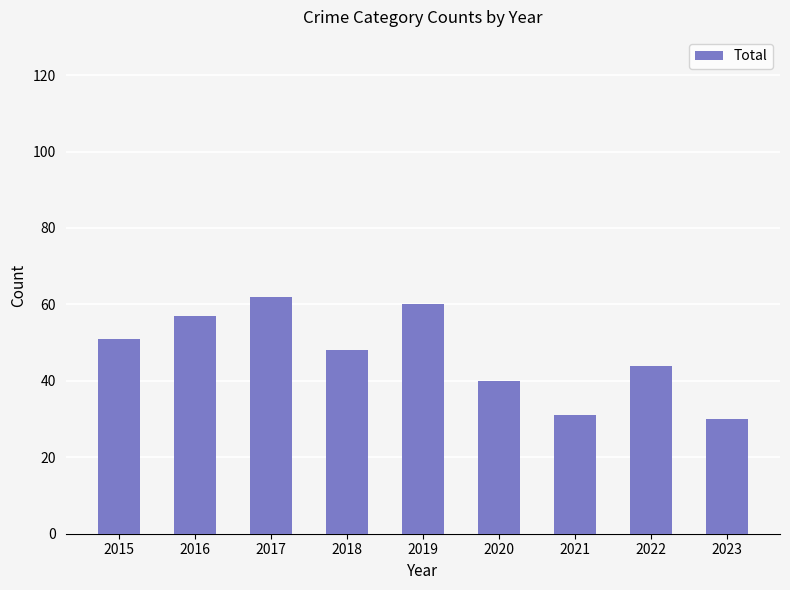

What is the value of the 8th bar from the left?

44